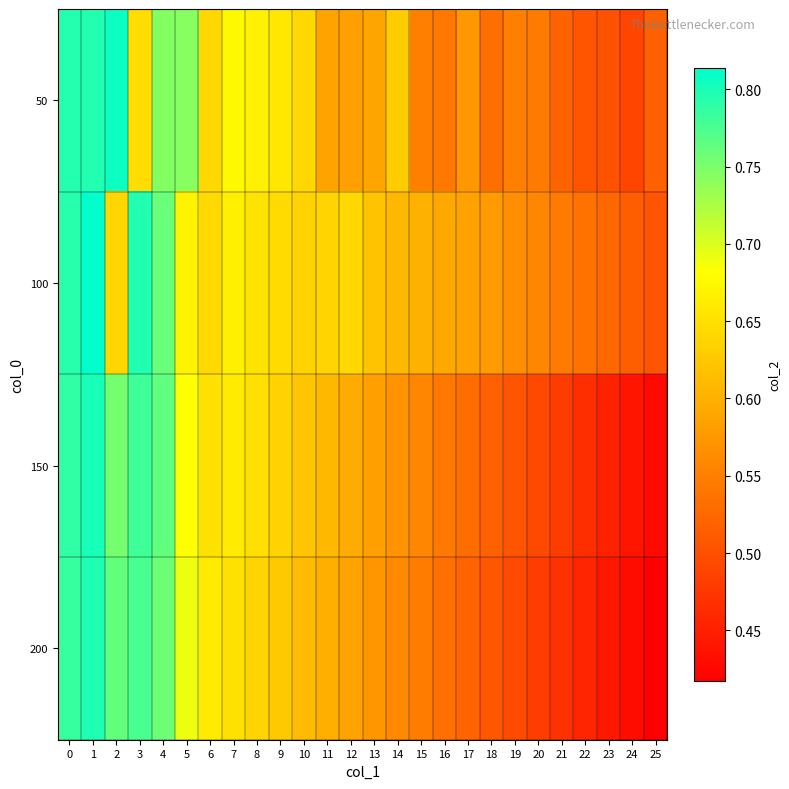

List the series in order of their peak value, highest first.

100, 50, 150, 200